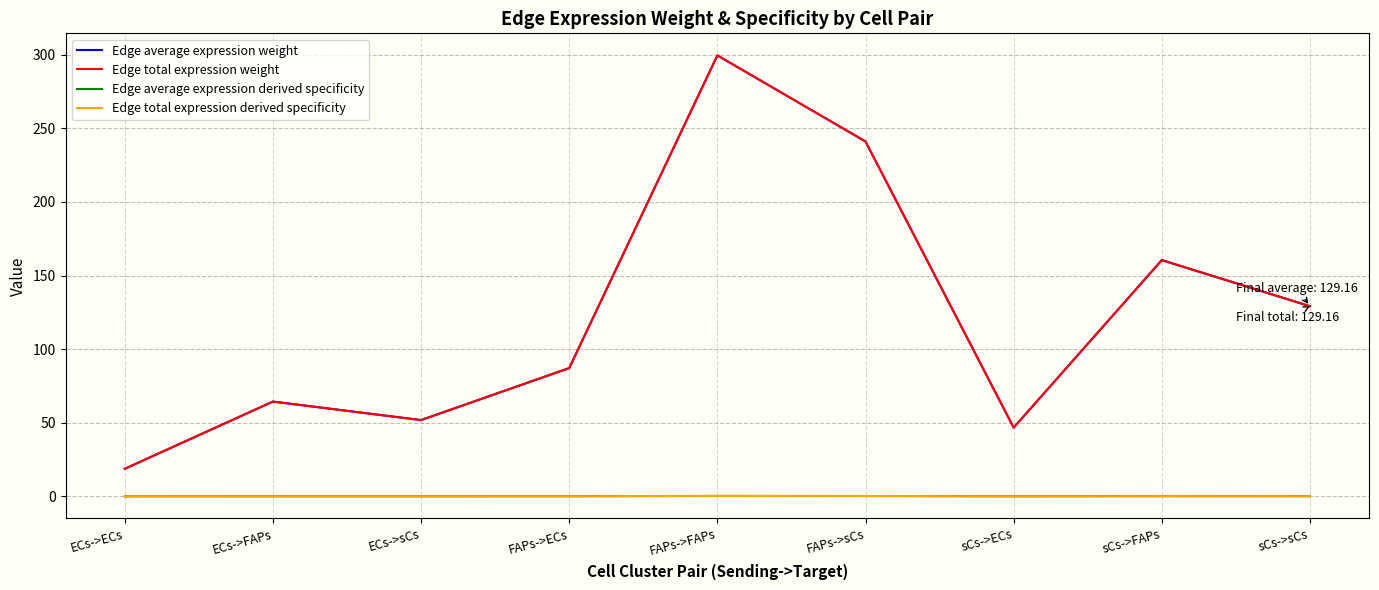

Does the chart have visible grid lines?

Yes